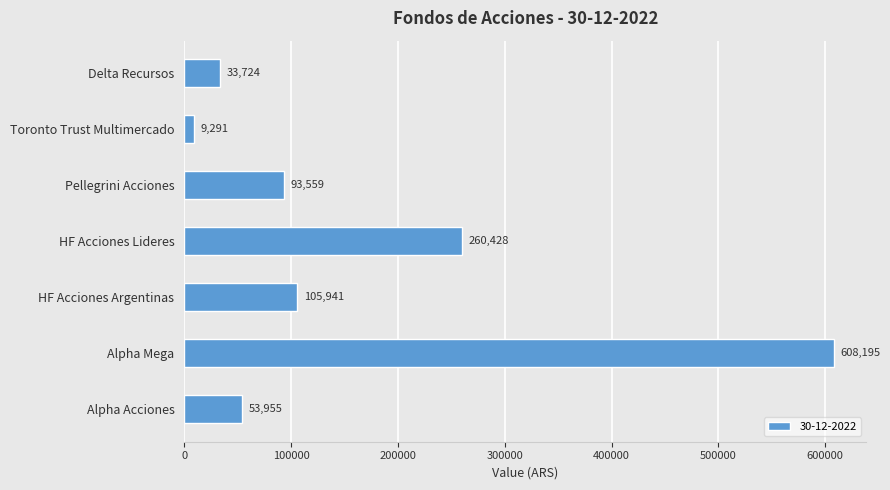

Are the bars horizontal?

Yes